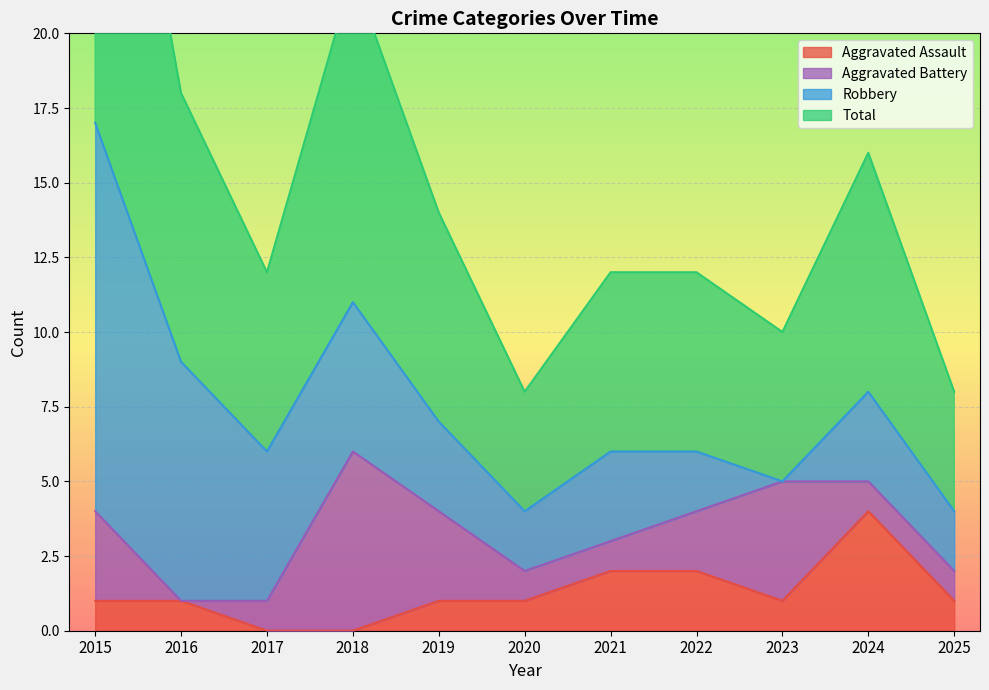

Is it true that Aggravated Assault equals 0 at 2016?

False